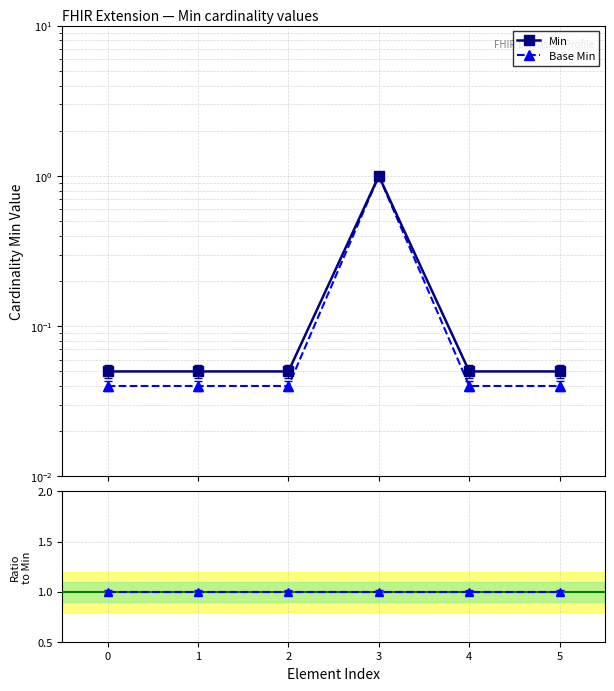

How many lines are shown in the chart?

3